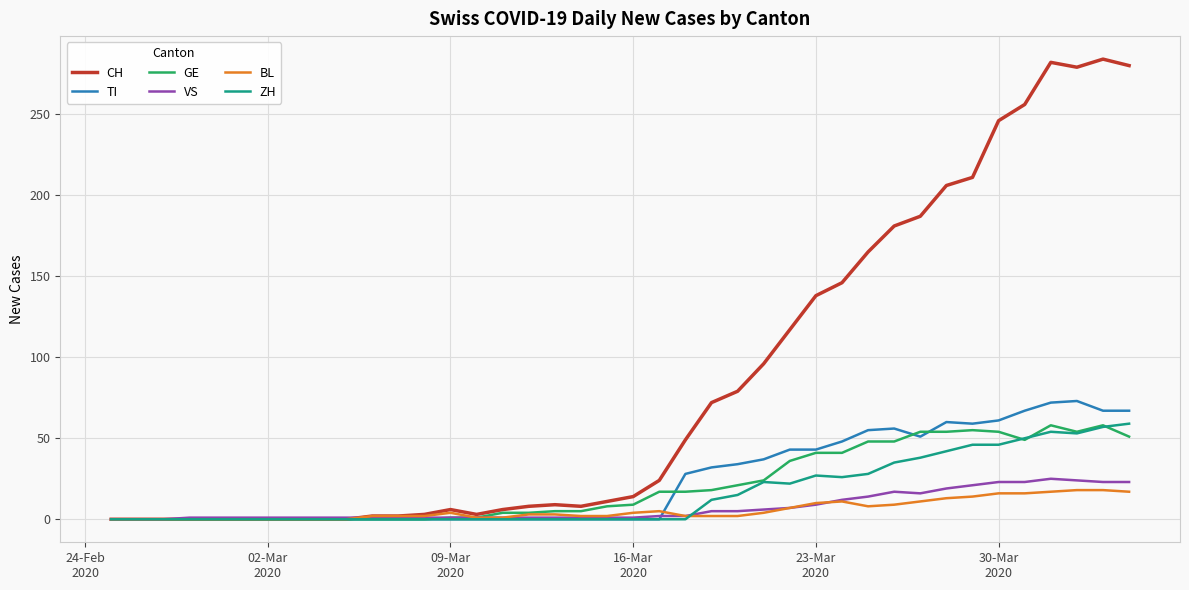

What are all the series names shown in the legend?

CH, TI, GE, VS, BL, ZH